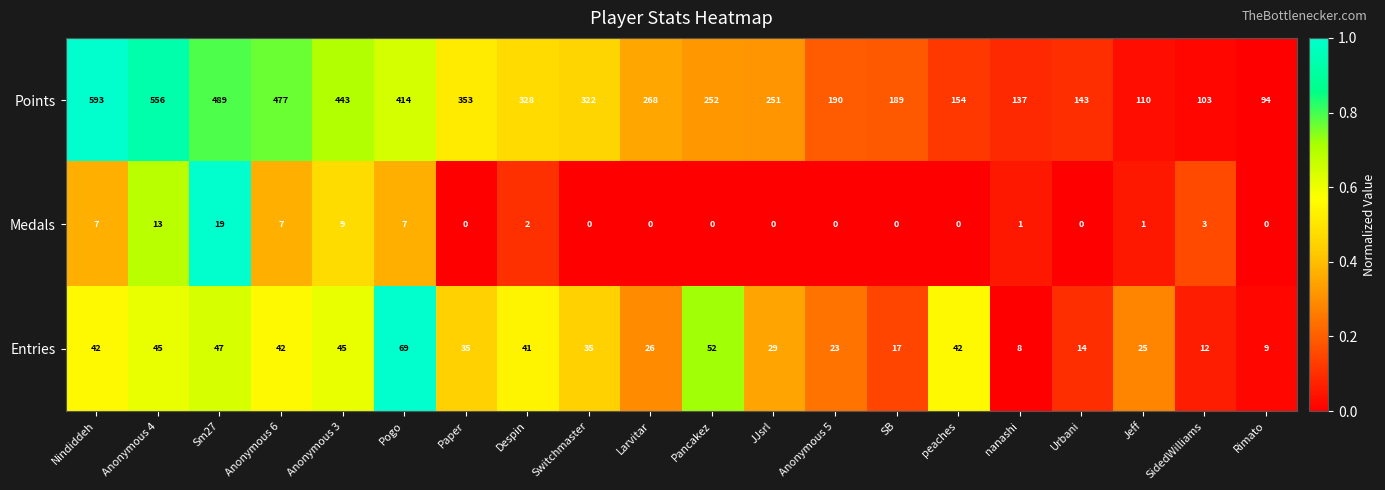

The Entries series shows 11 at Larvitar. True or false?

False